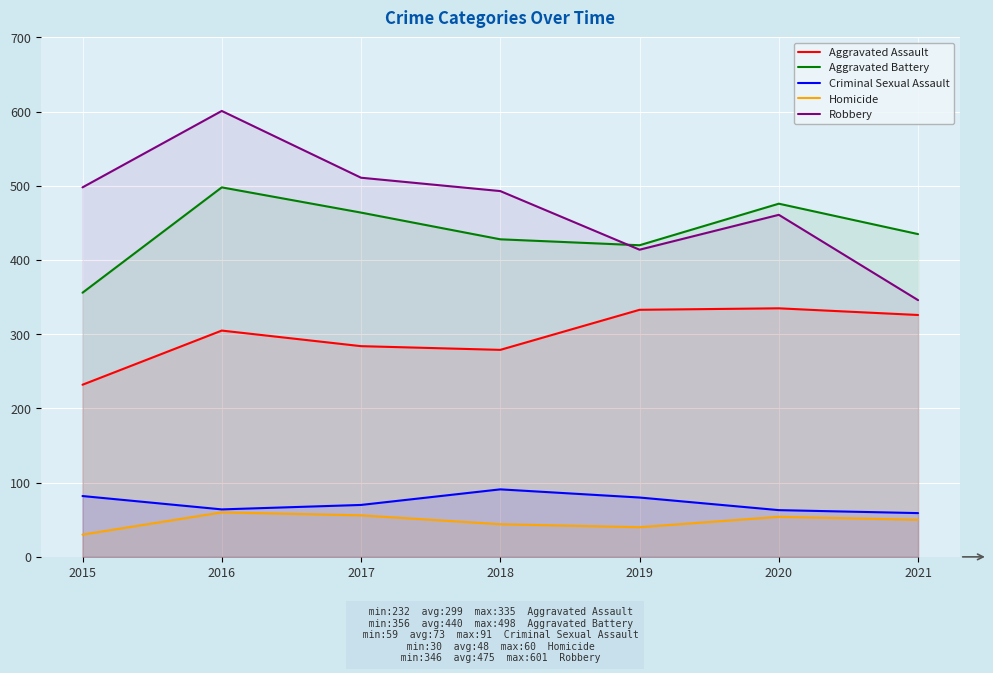

What is the sum of the Criminal Sexual Assault values at 2015 and 2021?

141